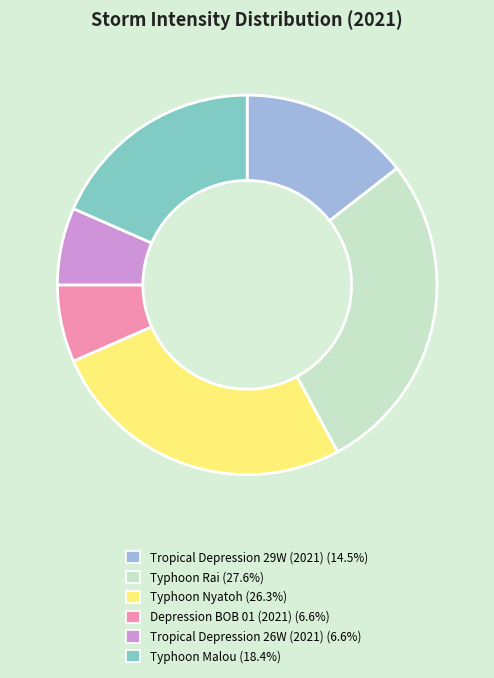

Which category has the biggest portion of the pie?

Typhoon Rai